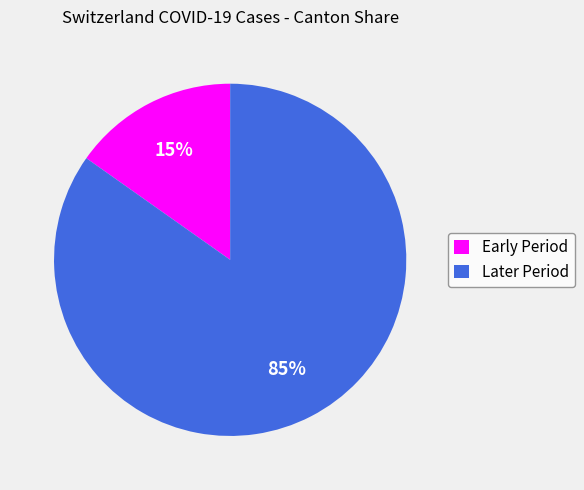

Is it true that Early Period is 15% of the pie?

True